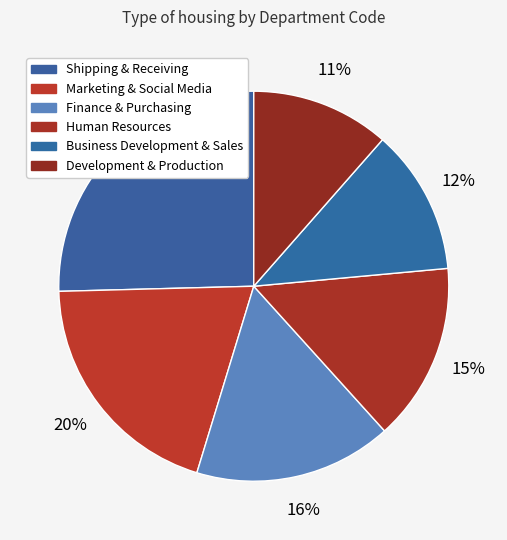

True or false: Business Development & Sales accounts for 3% of the total.

False